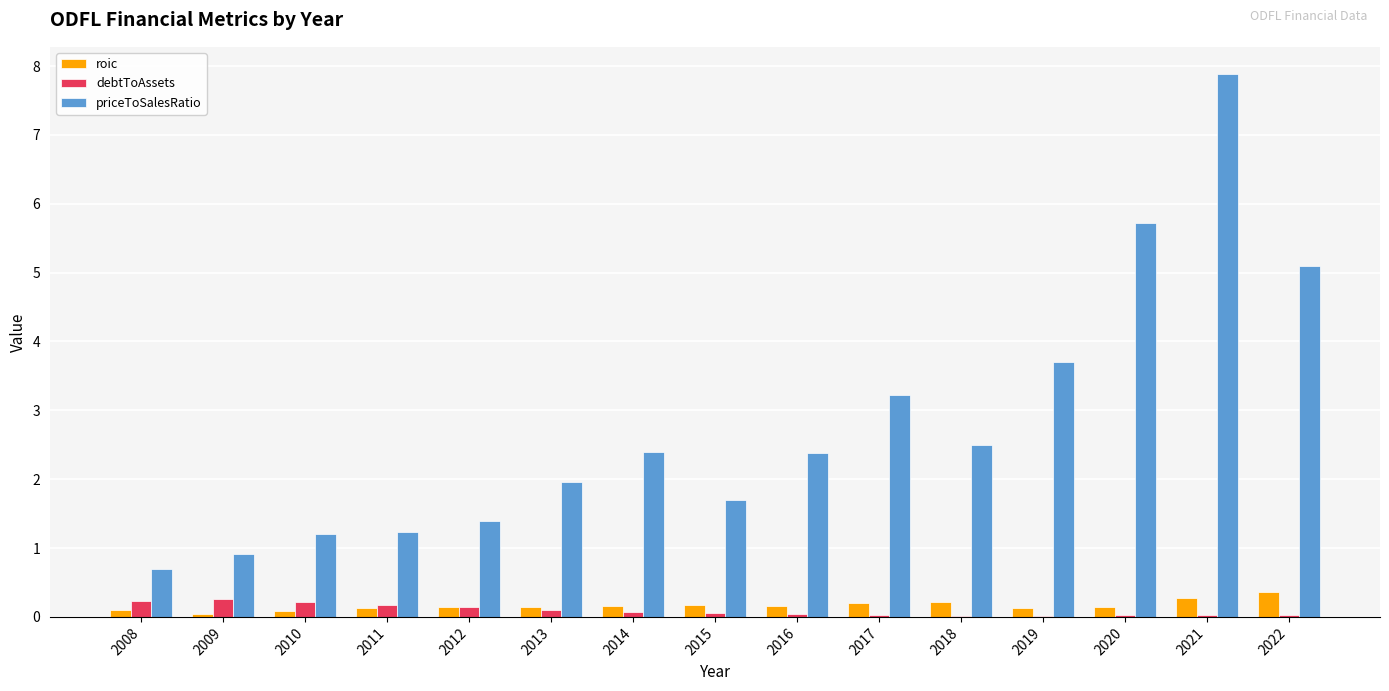

The debtToAssets series shows 0.1 at 2012. True or false?

True